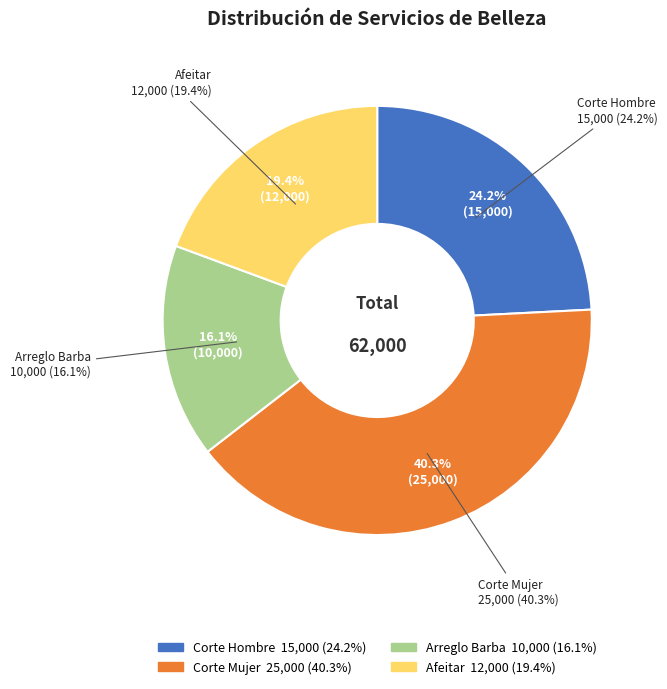

Combined, do Corte Mujer and Afeitar account for over 50%?

Yes